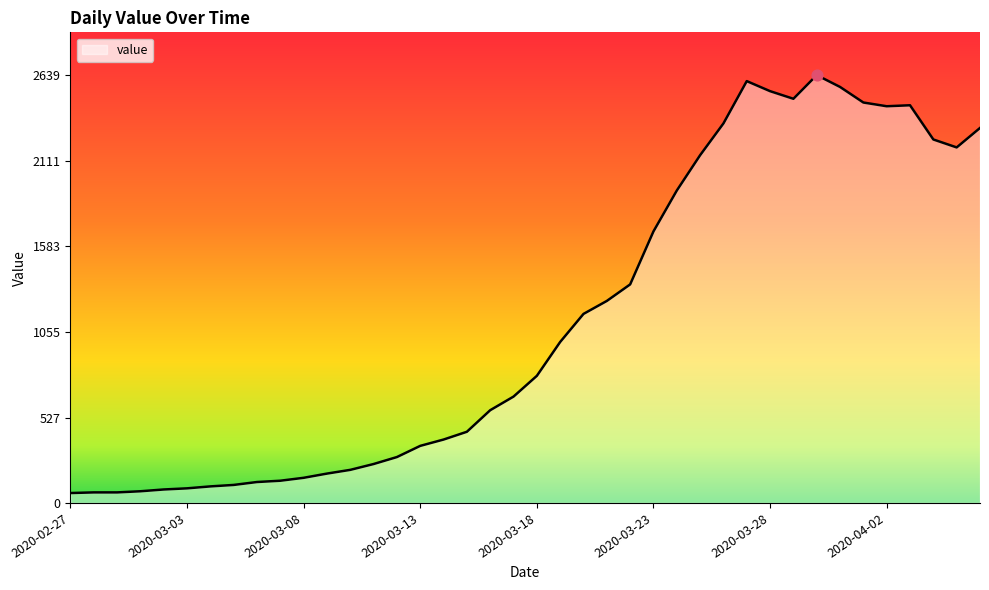

What is the smallest value displayed?

61